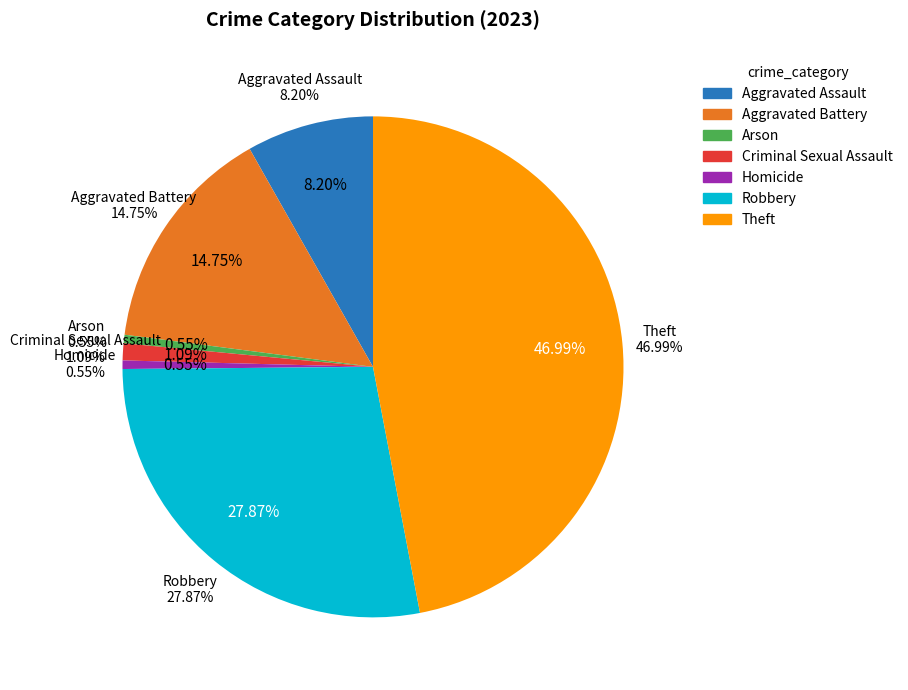

To the nearest percent, what portion does Theft represent?

47%